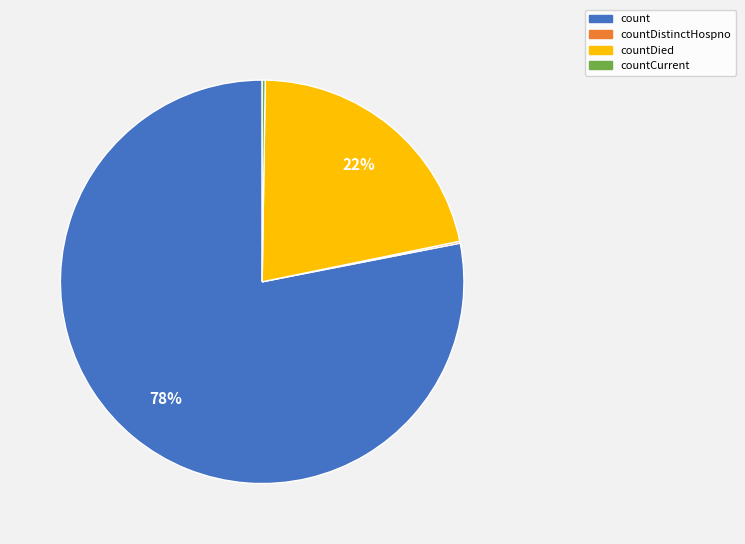

To the nearest percent, what is the difference between the largest and smallest slice percentages?

78%